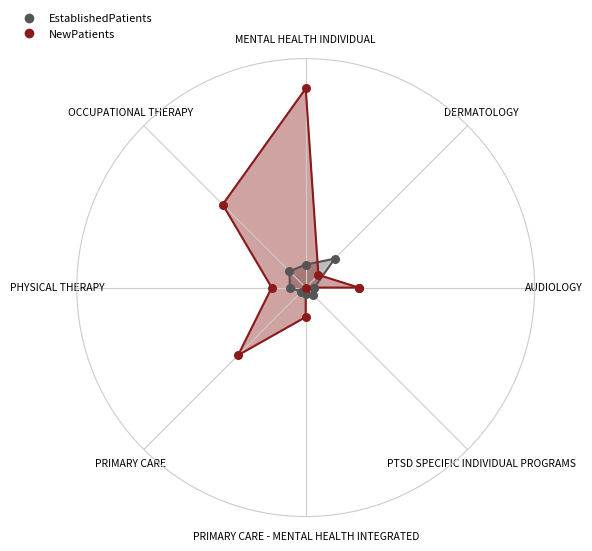

Is the value of NewPatients at MENTAL HEALTH INDIVIDUAL greater than the value of EstablishedPatients at PRIMARY CARE - MENTAL HEALTH INTEGRATED?

Yes